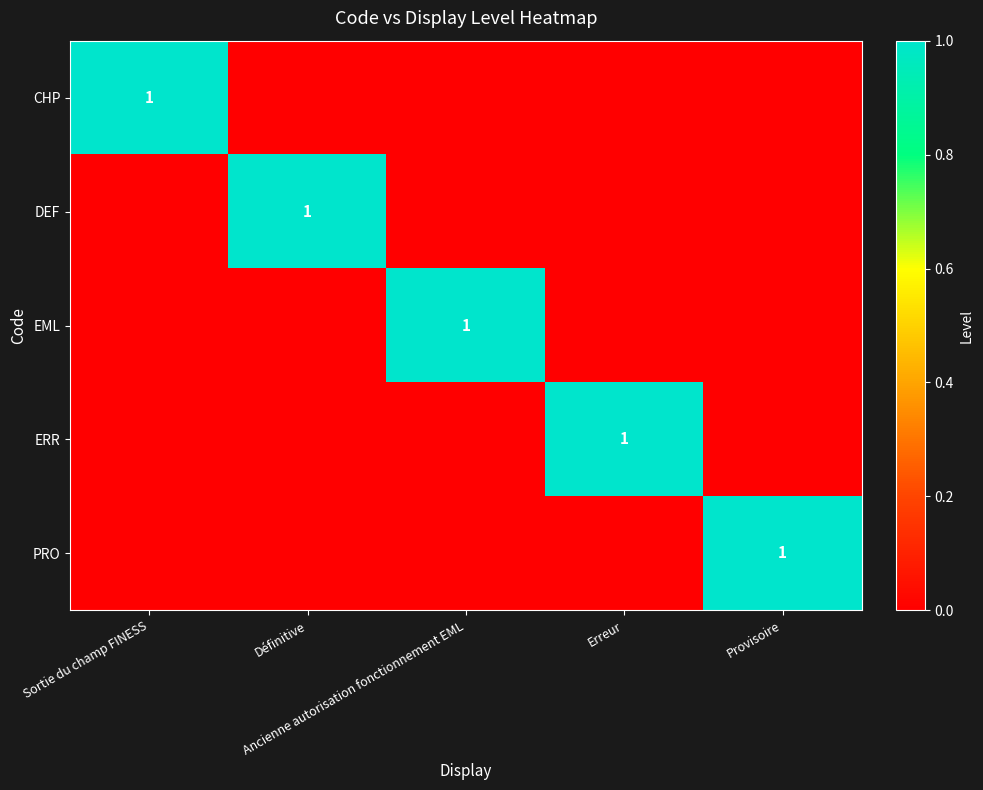

The value of EML at Définitive is 0. True or false?

True